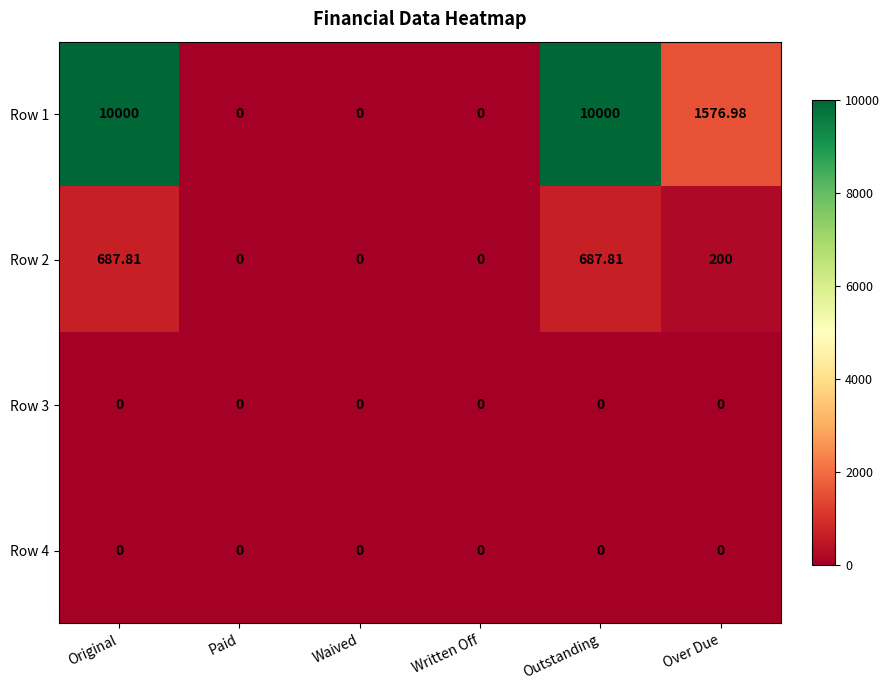

Is the value of Row 1 at Over Due greater than the value of Row 4 at Waived?

Yes